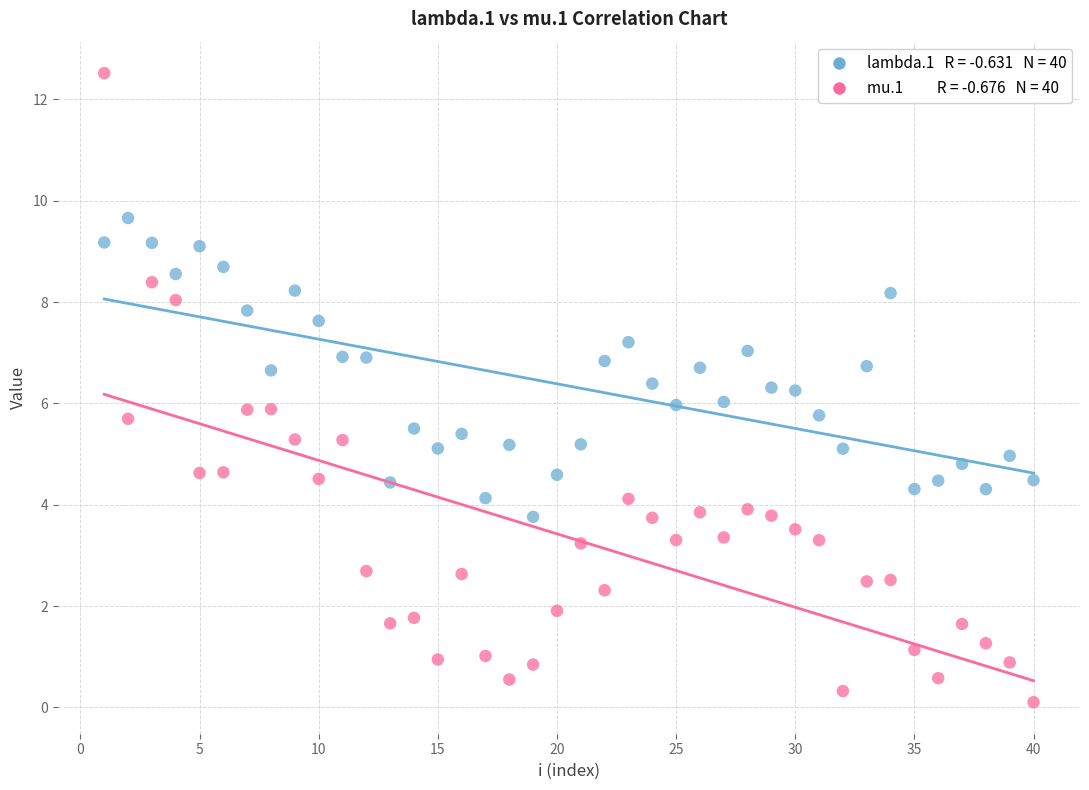

Across all data points, what is the range of Y values (max minus min)?

12.4